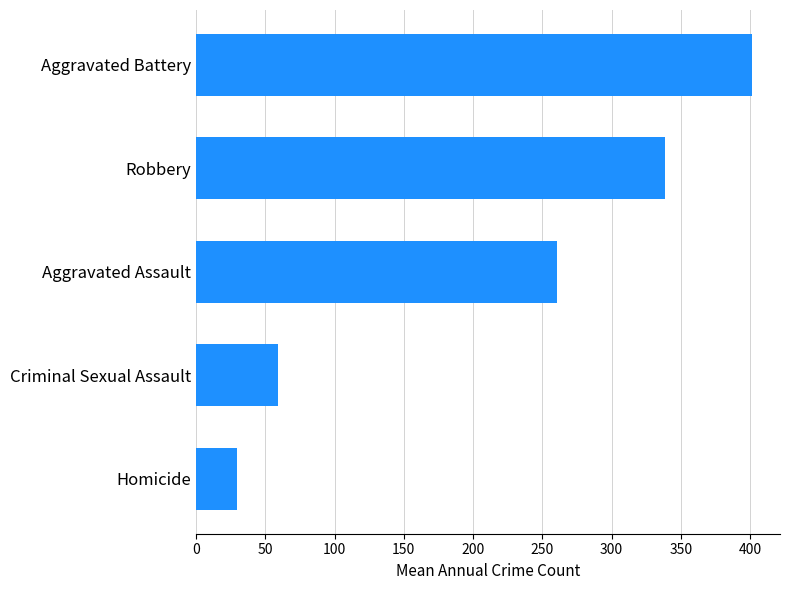

At which label is the value closest to 215?

Aggravated Assault